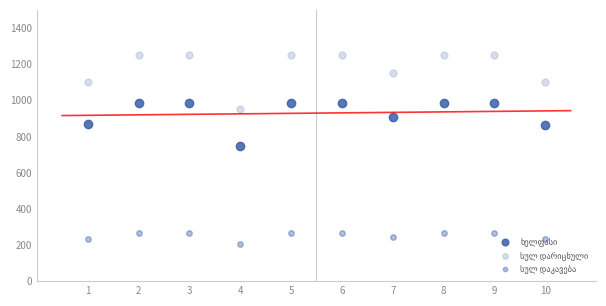

The სულ დაკავება series shows 87.7 at 9. True or false?

False